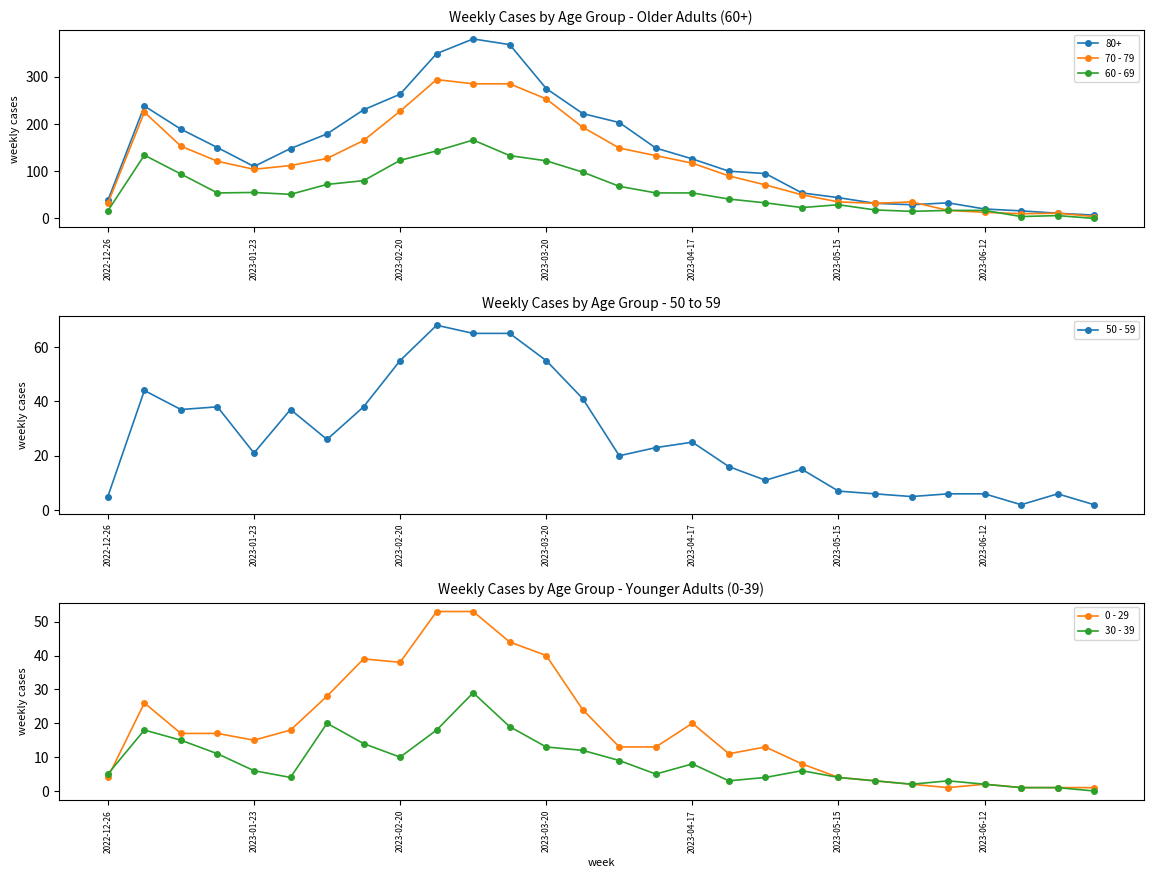

True or false: 70 - 79 has a value of 35 at 2023-05-15.

True